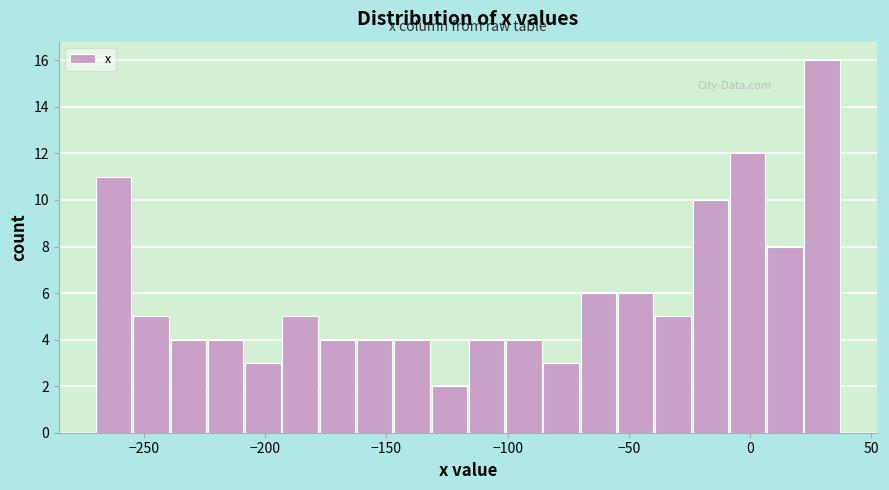

Around what value on the x-axis is the tallest bar? Give the approximate position of its centre, as read against the axis.

30